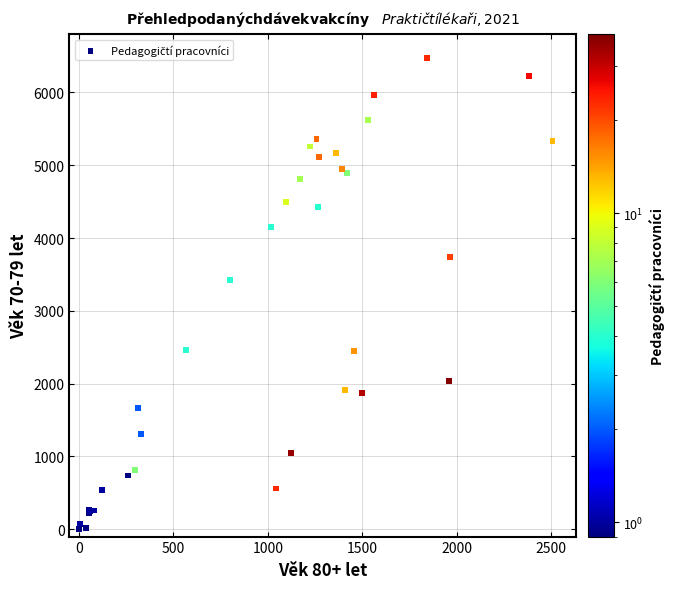

What Y value in the scatter plot is closest to 3239?

3420